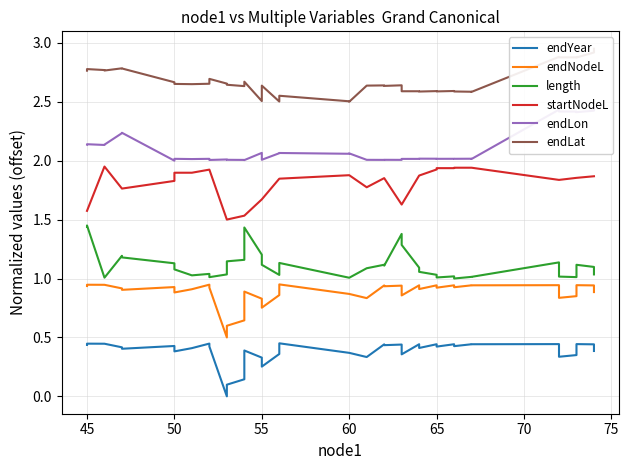

How many interior local peaks does the endLat series have?

13